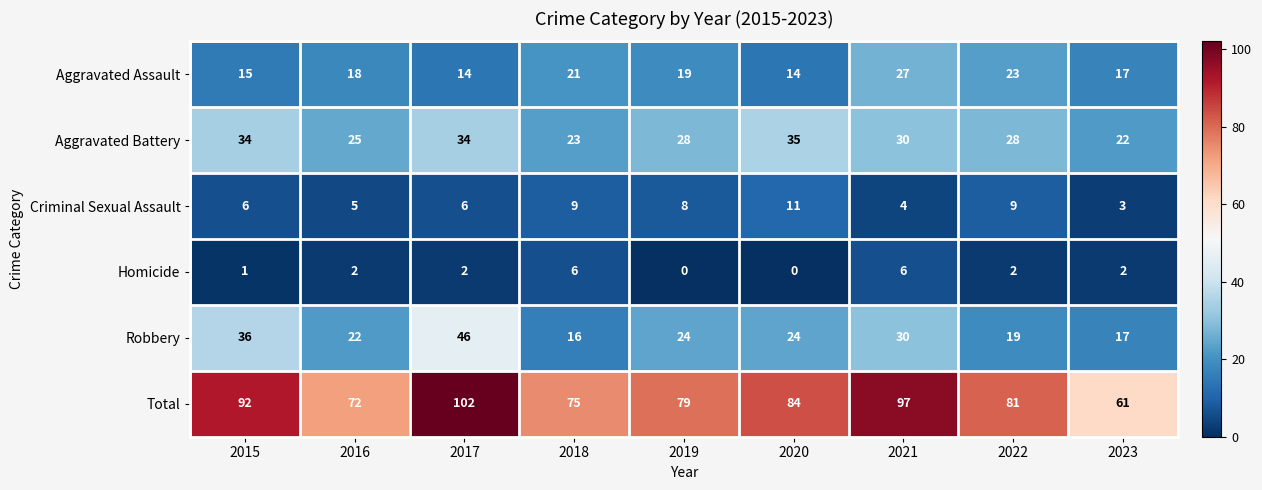

What is the total value across all series at 2017?

204